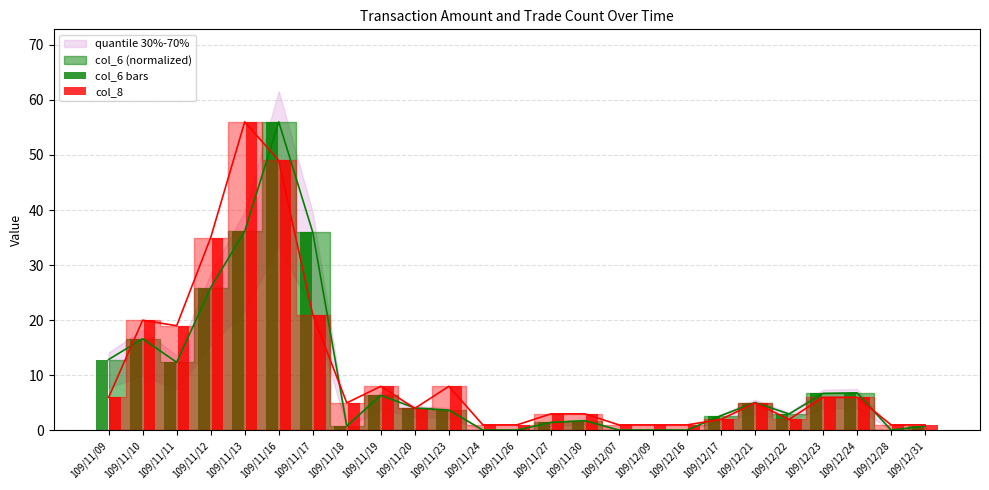

The value of col_8 at 109/12/28 is 1.5. True or false?

False